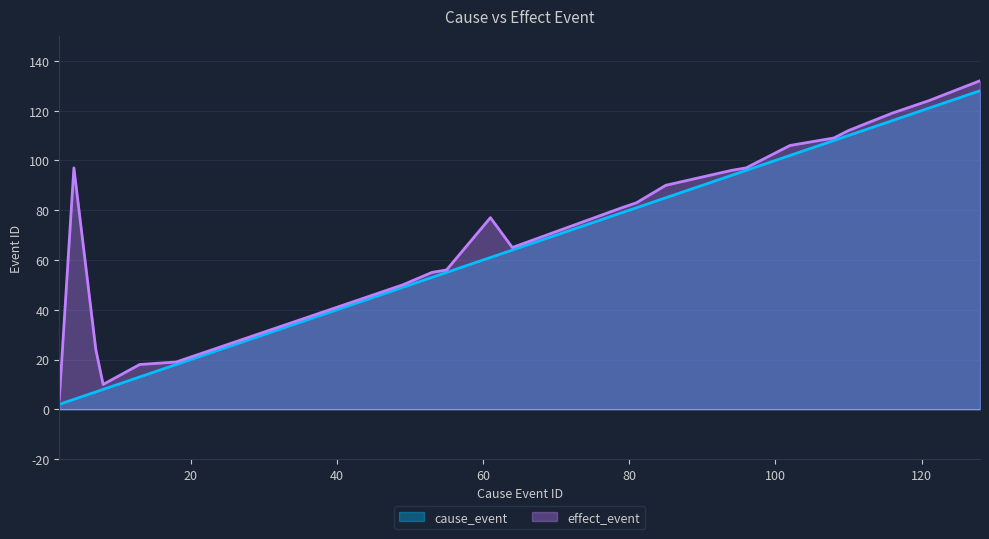

How many values in the effect_event series exceed 77?

12